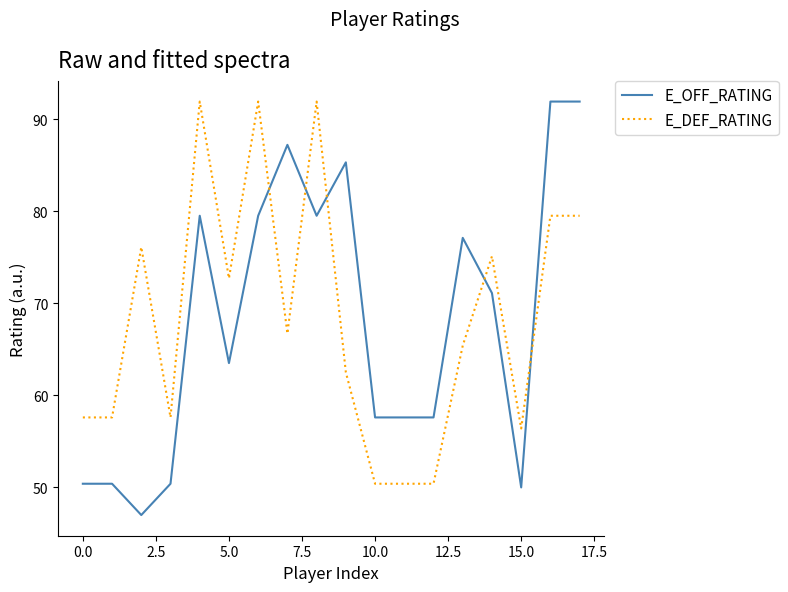

What is the smallest value displayed?

47.0